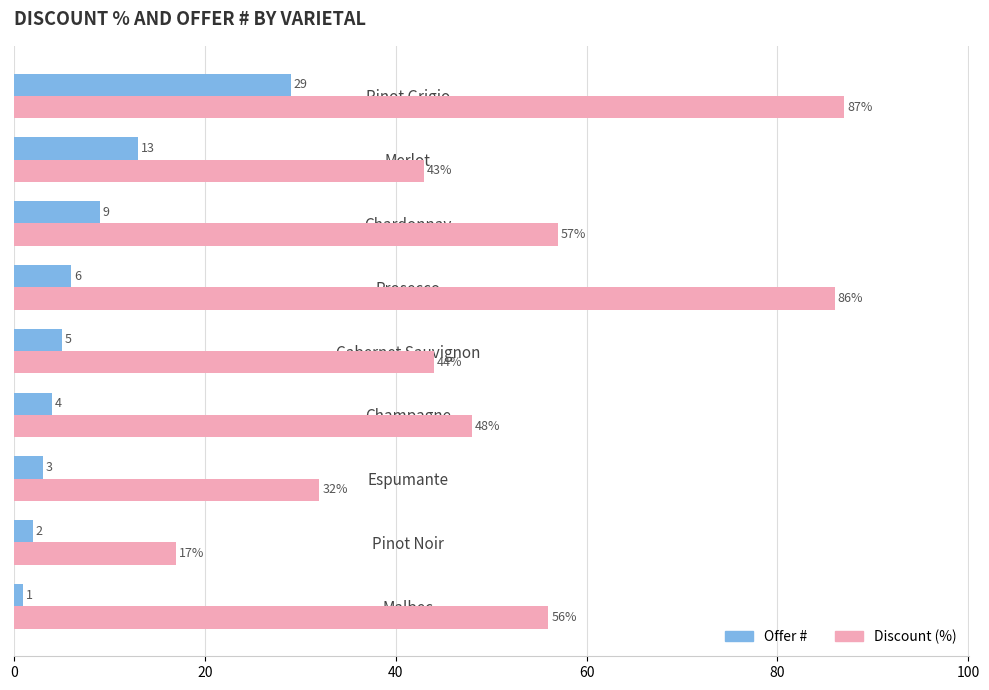

Which series changed the most between Espumante and Cabernet Sauvignon?

Discount (%)